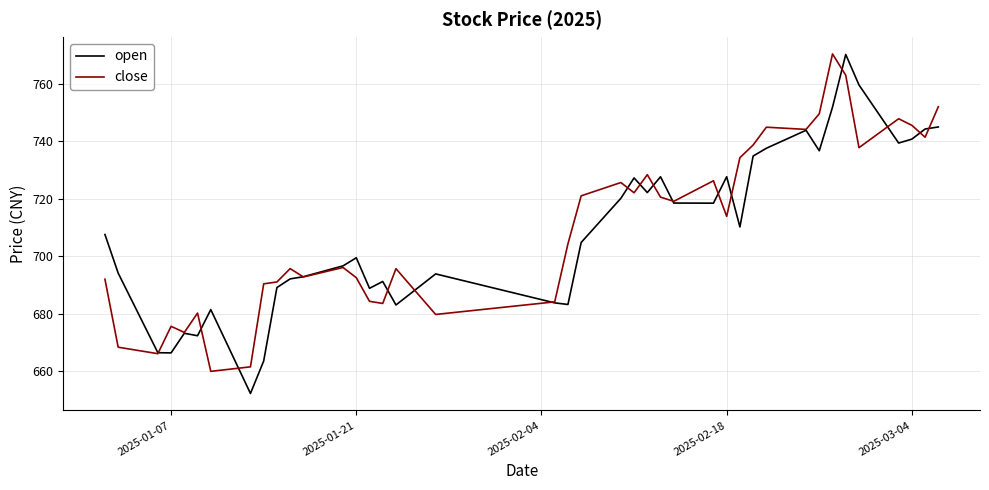

What is the minimum value for close?

660.0